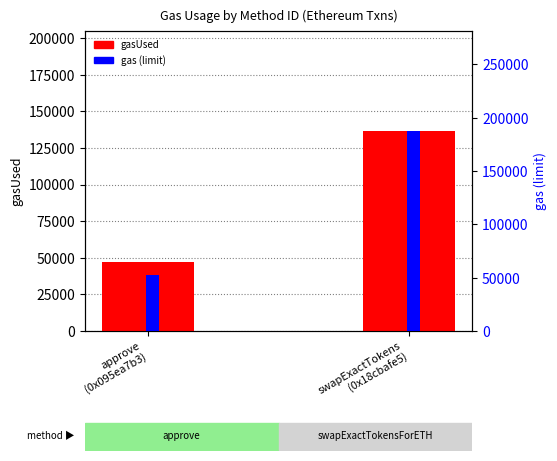

How many bars are there in each group?

2